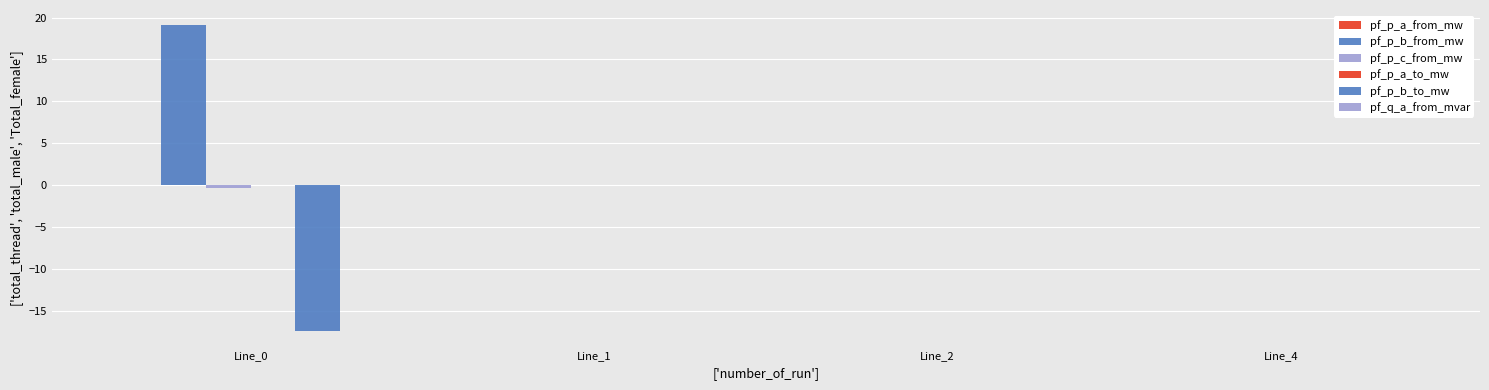

The value of pf_p_c_from_mw at Line_2 is 0.0. True or false?

True